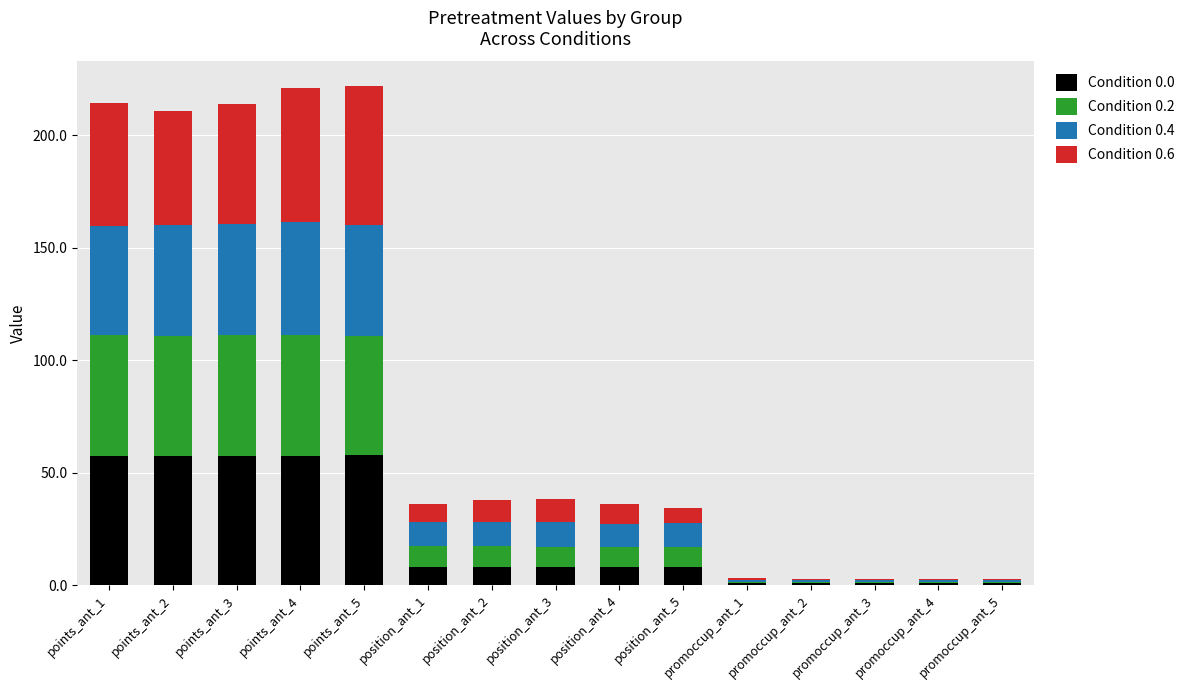

What is the total value across all series at points_ant_3?

213.9